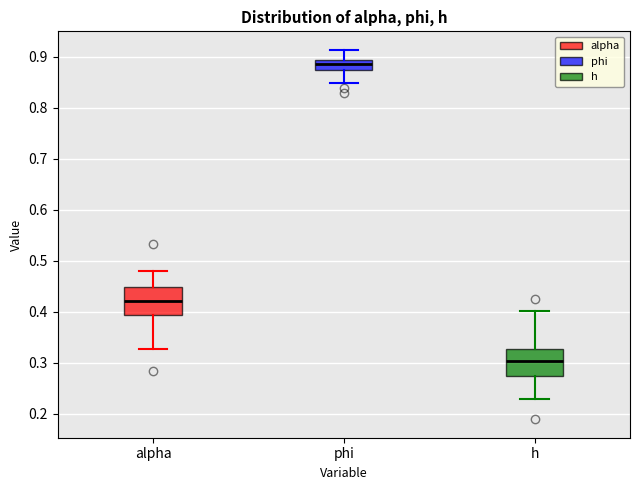

Where does the lower whisker of the box for alpha end on the y-axis? The values are not printed on the chart, so give them approximately, as read against the axis.

0.33